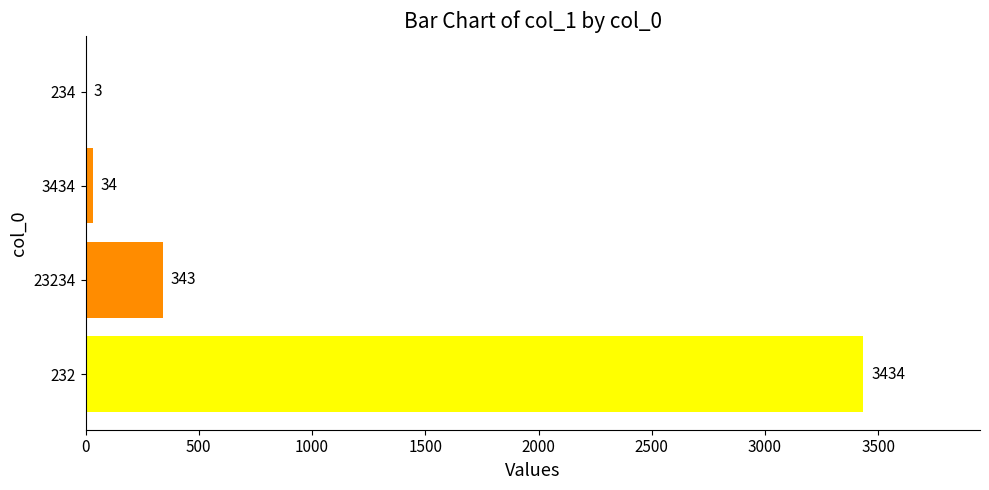

Are the bars horizontal?

Yes